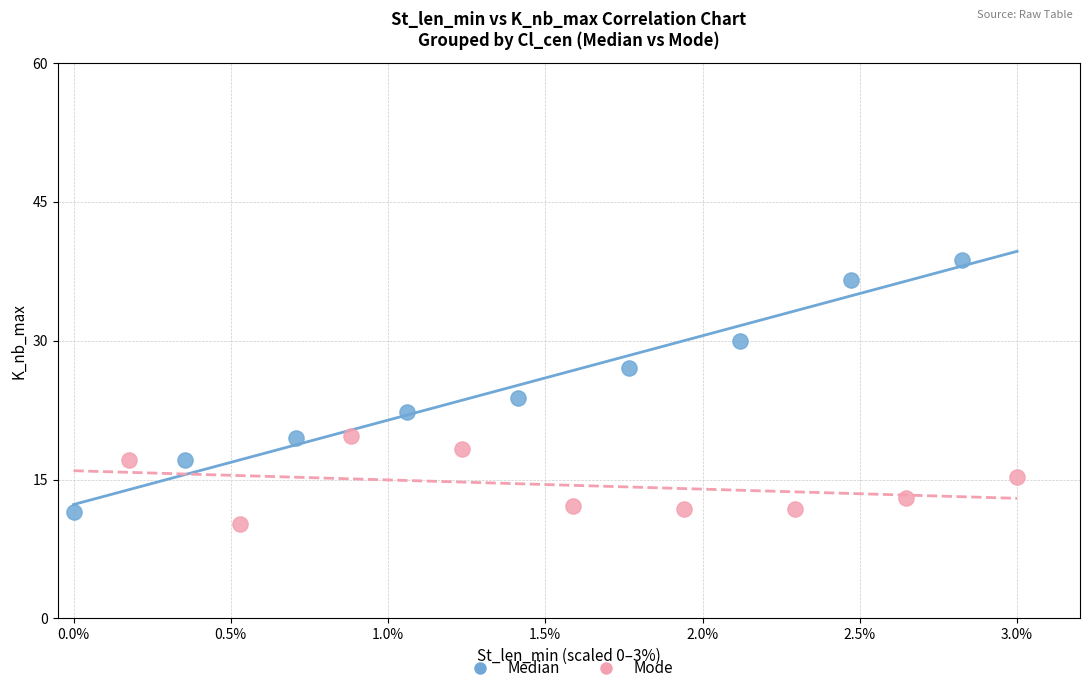

Which series contains the lowest Y value?

Mode